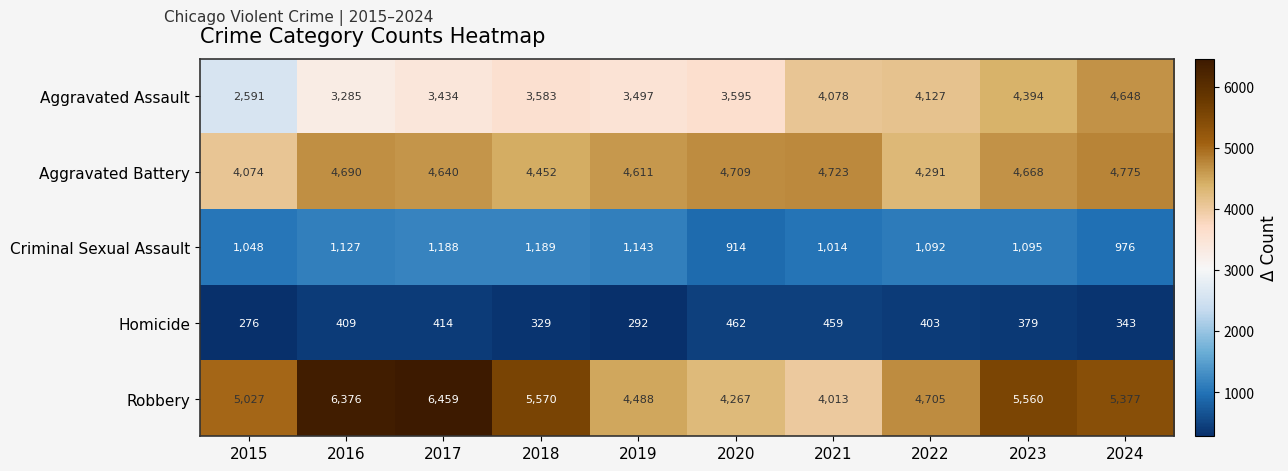

Which label corresponds to the largest value in the chart?

2017